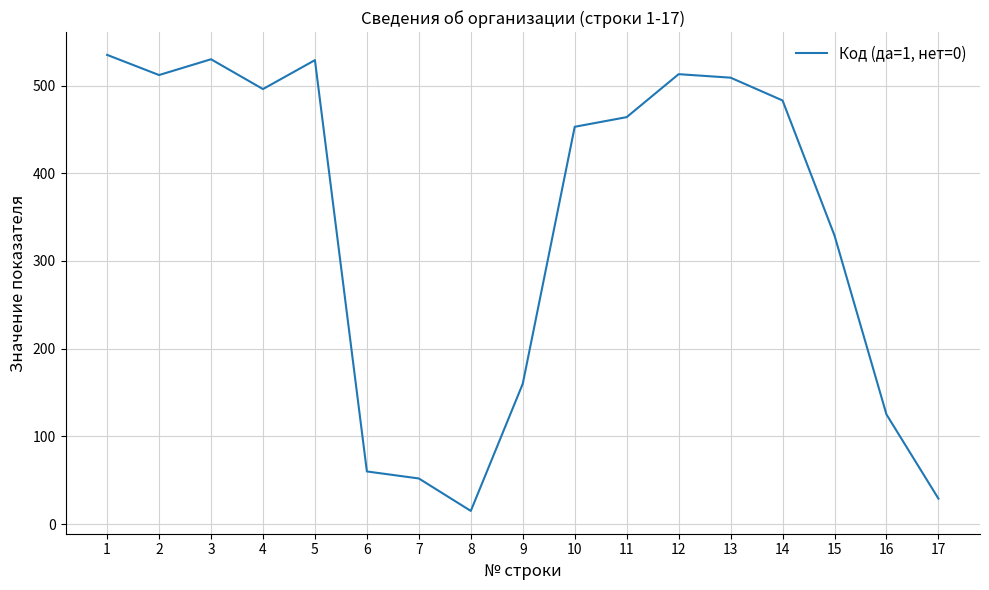

Where is the data nearest to the value 275?

15